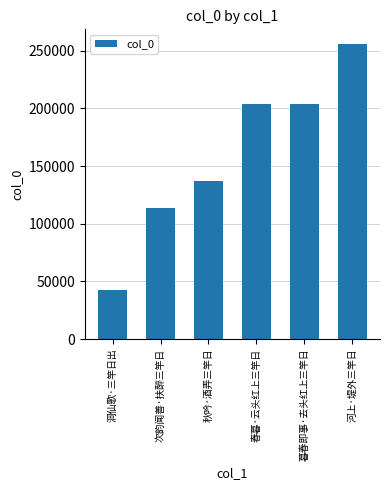

Which label corresponds to the largest value in the chart?

河上·堤外三竿日